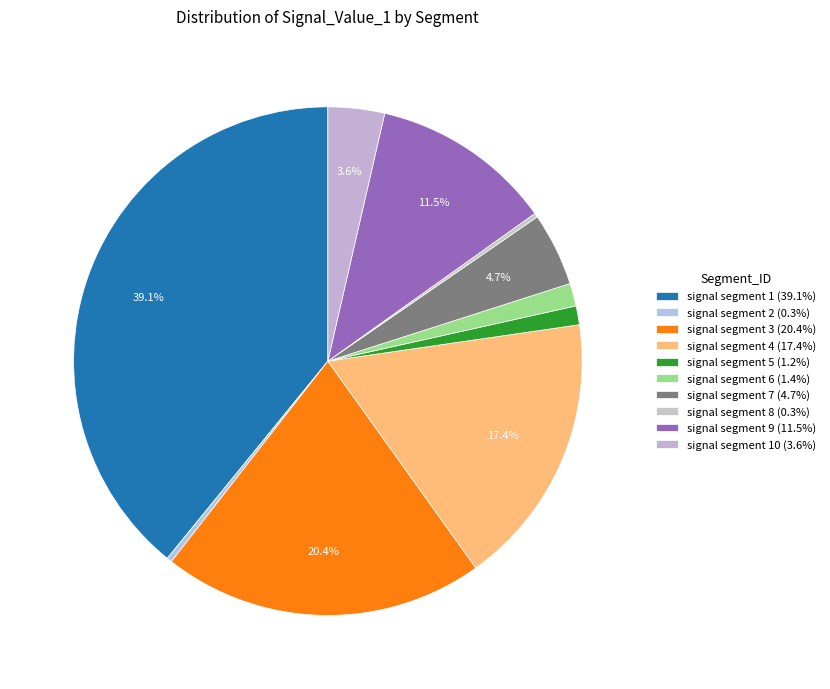

Rank the categories by value from lowest to highest.

signal segment 8, signal segment 2, signal segment 5, signal segment 6, signal segment 10, signal segment 7, signal segment 9, signal segment 4, signal segment 3, signal segment 1